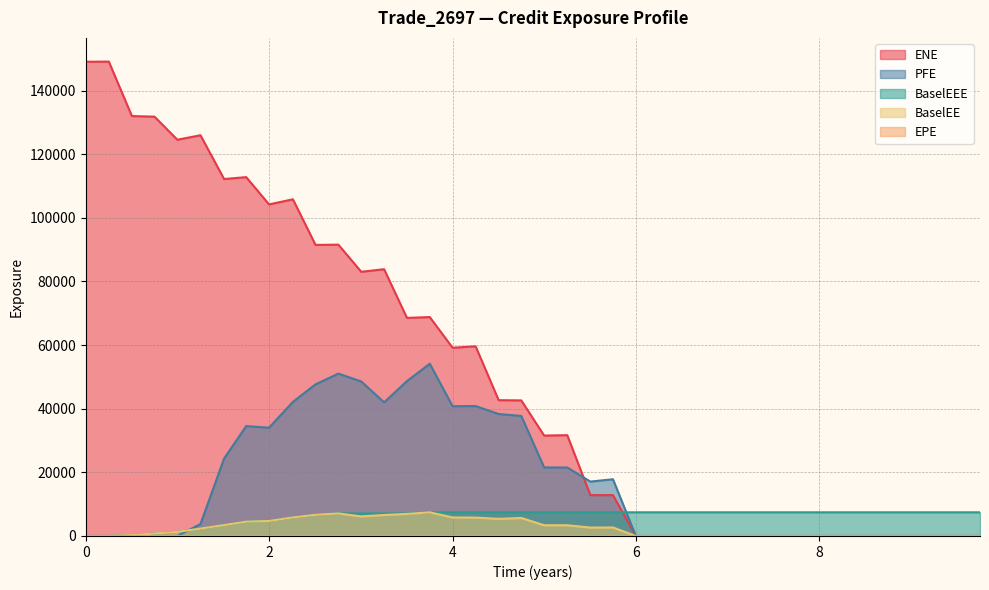

Which series has the largest total across all categories?

ENE